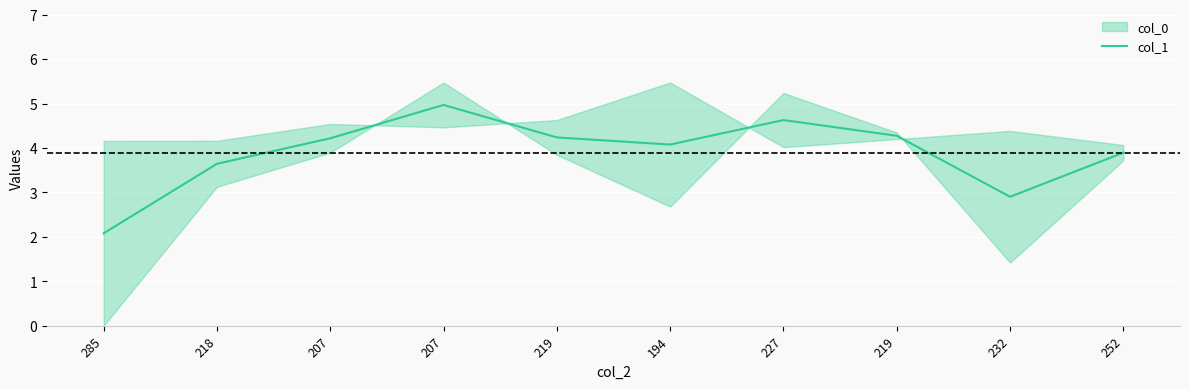

True or false: there are more than 2 points higher than both neighbors.

False